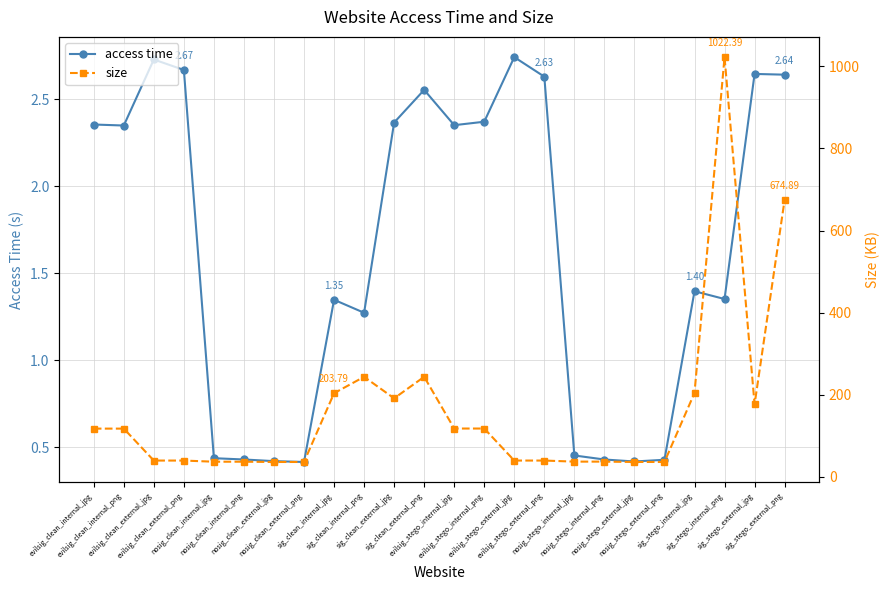

What is the label of the 10th point from the left?

sig_clean_internal_png